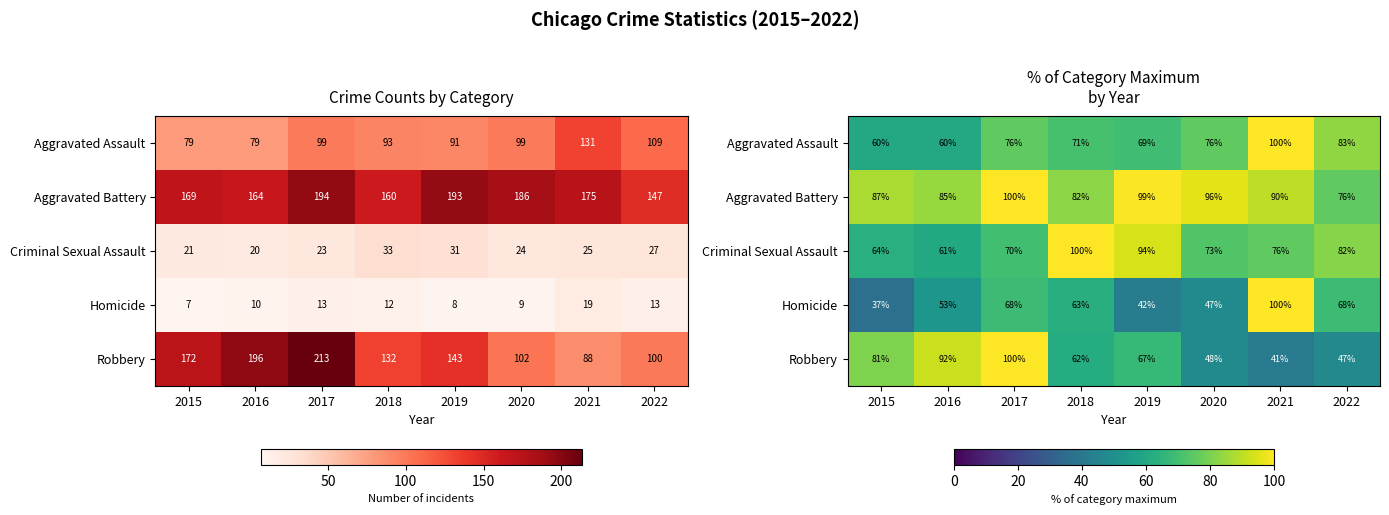

Where does the Homicide series first go above 63?

2017